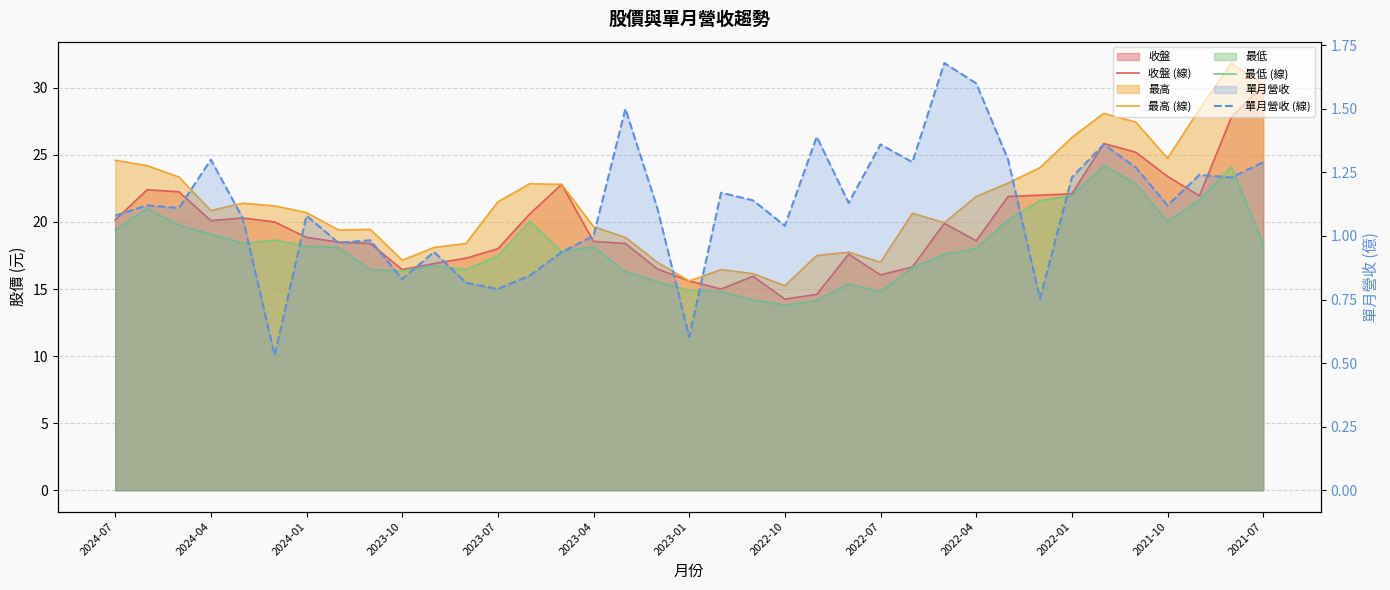

In 單月營收 (線), how many points are lower than both neighbors (excluding endpoints)?

12